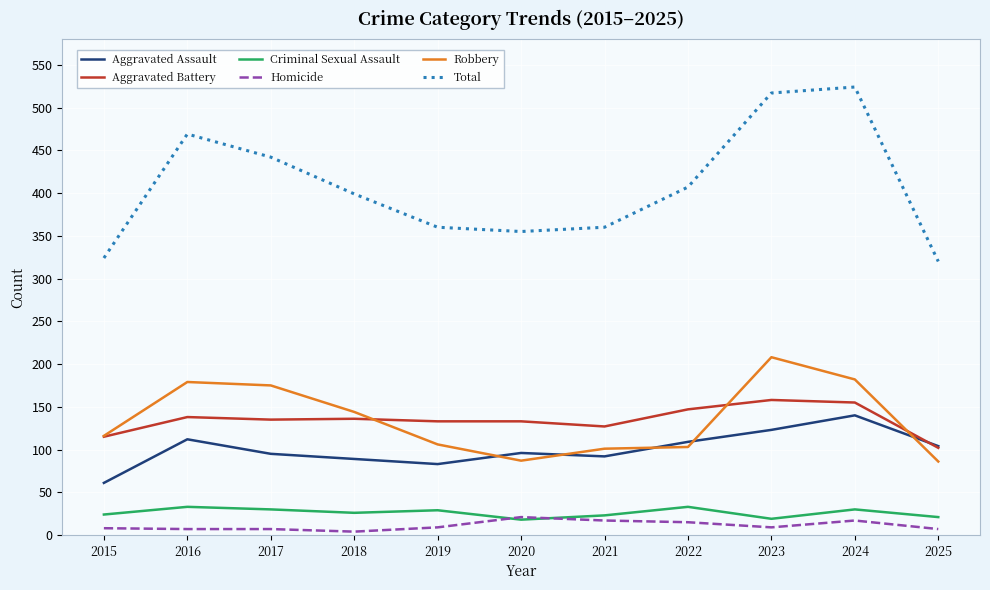

True or false: Criminal Sexual Assault and Aggravated Battery cross at least once.

False